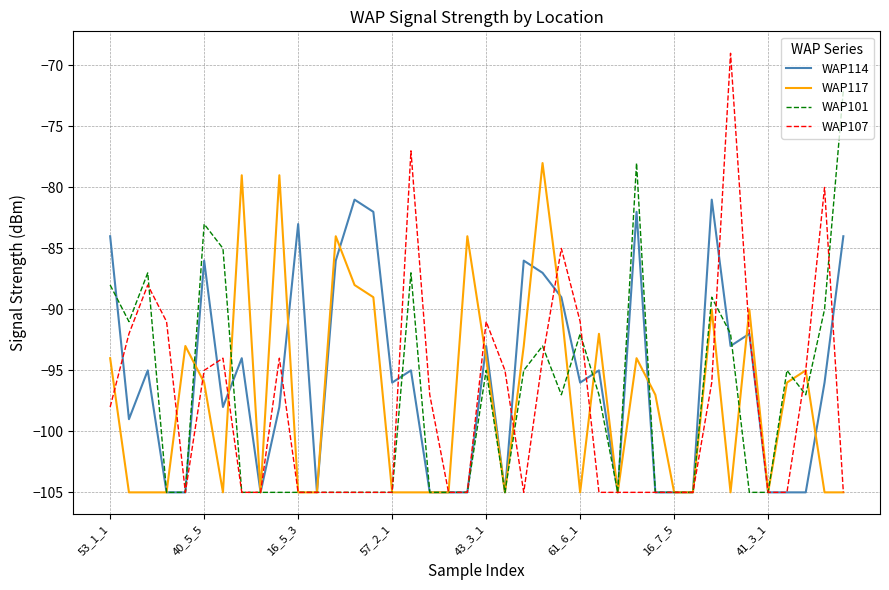

List the series in order of their peak value, highest first.

WAP107, WAP101, WAP117, WAP114